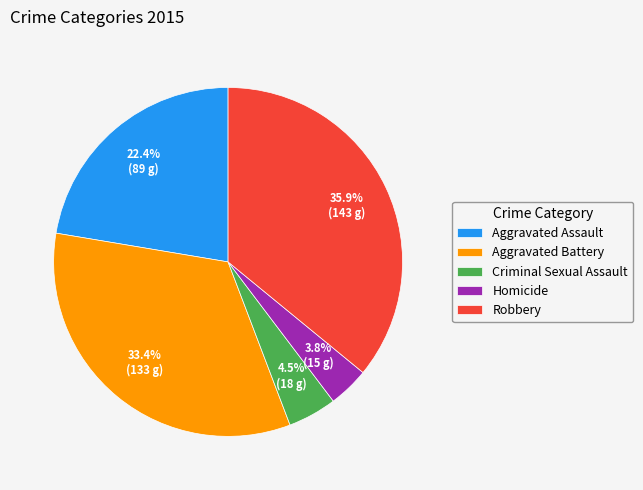

Between Aggravated Battery and Criminal Sexual Assault, which is larger?

Aggravated Battery